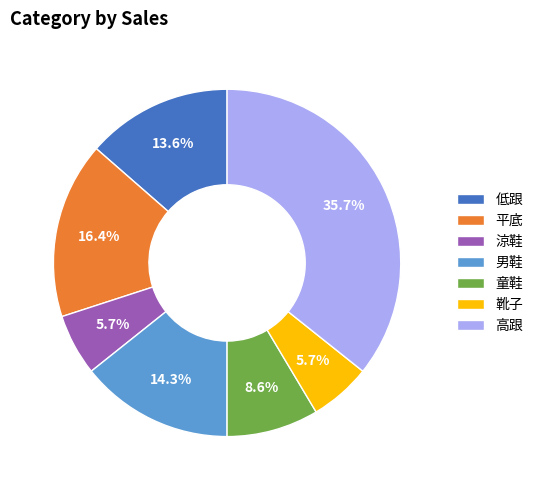

Is 涼鞋 the majority of the pie?

No